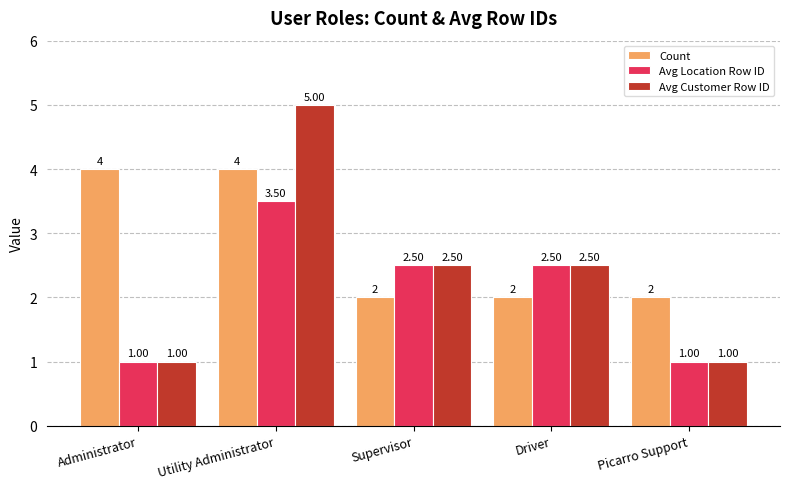

At how many categories does at least one series exceed 3?

2